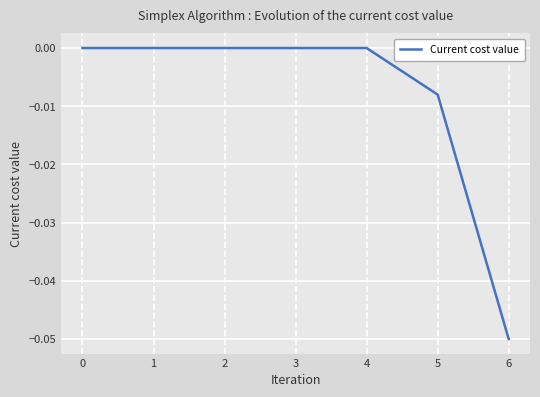

The value at 4 is 0.0. True or false?

True